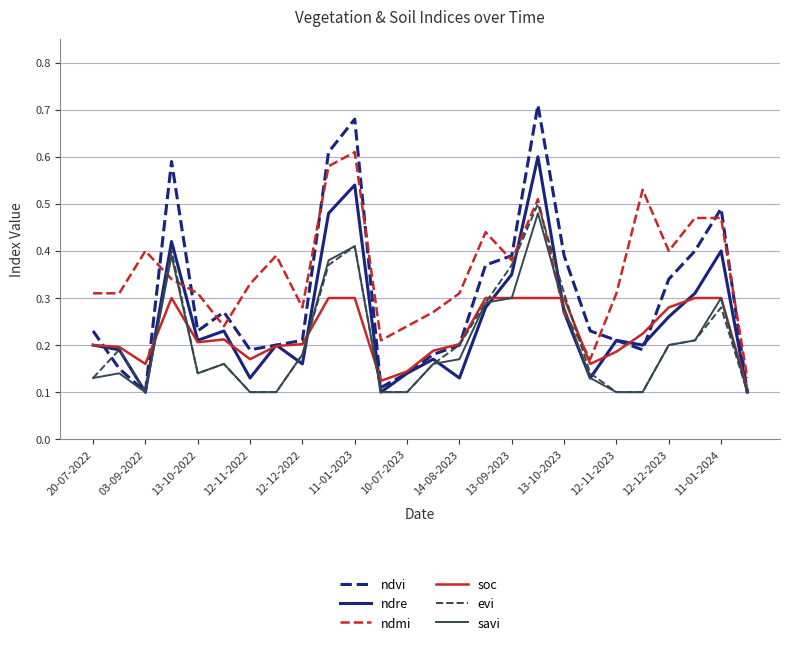

At how many categories does at least one series exceed 0?

26